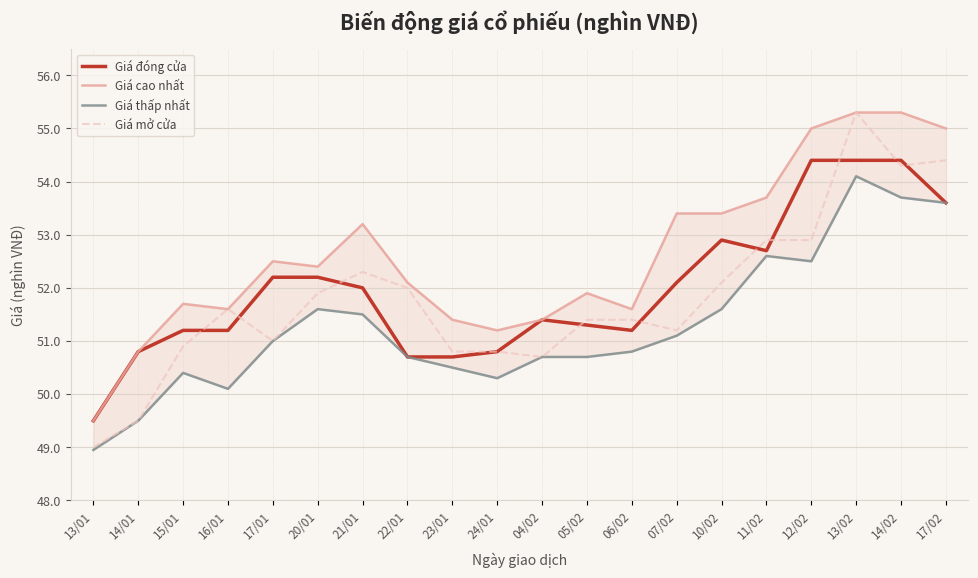

What is the label of the 9th point from the left?

23/01